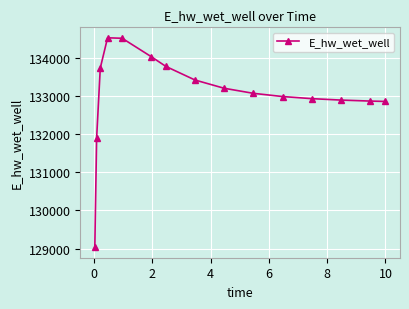

What is the sum of all values?

1995781.6